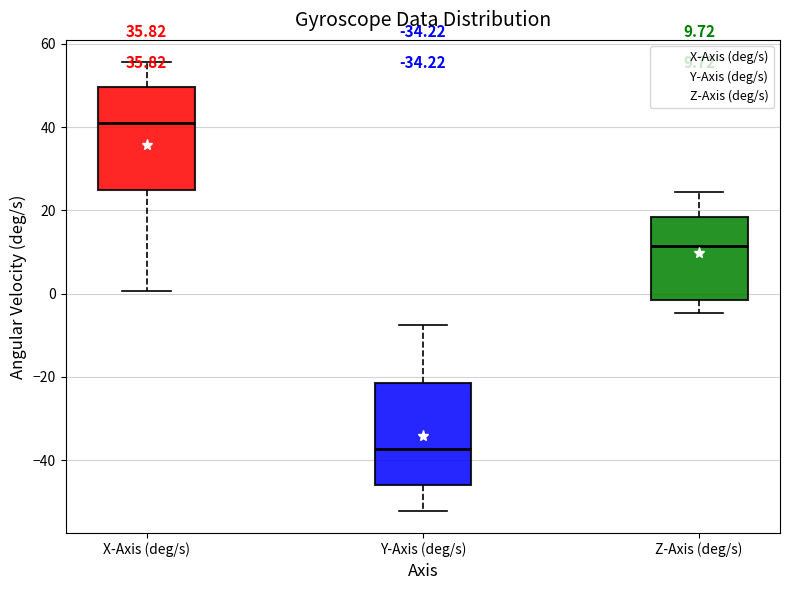

Which box's median line is the lowest?

Y-Axis (deg/s)